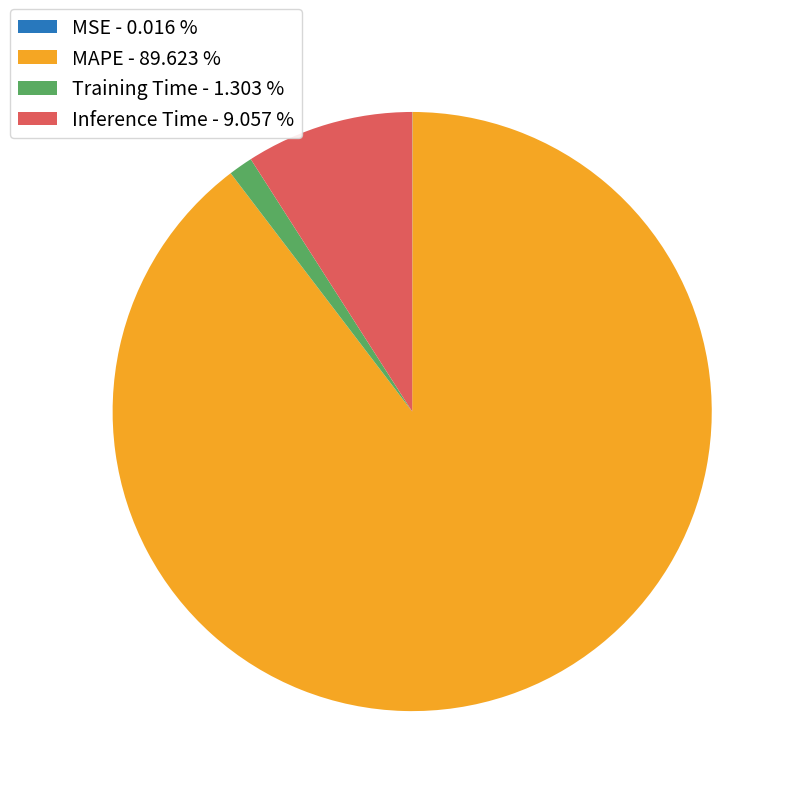

Does any single category account for the majority?

Yes